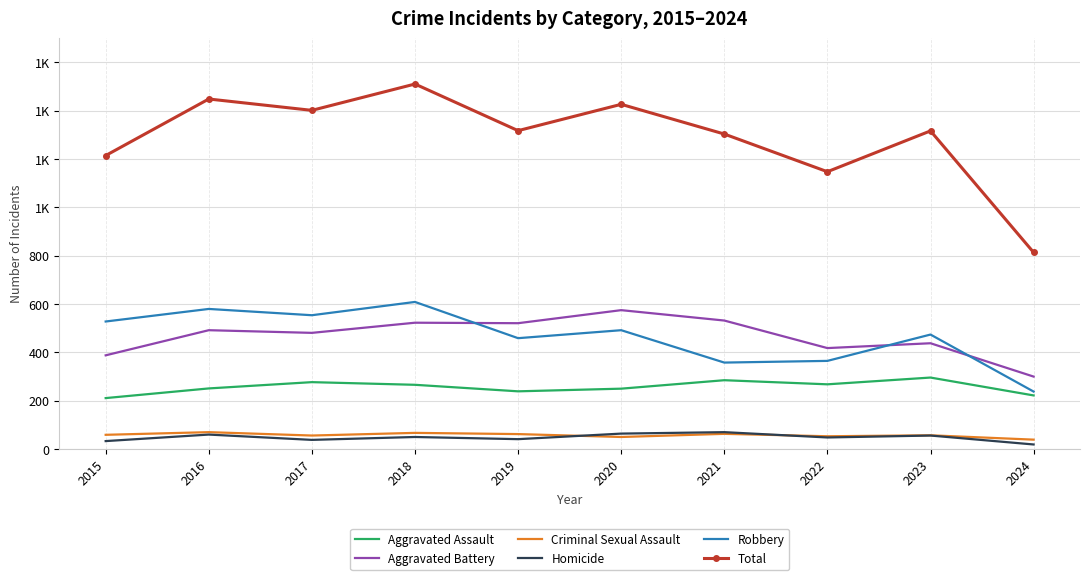

Rank the series at 2017 from highest to lowest value.

Total, Robbery, Aggravated Battery, Aggravated Assault, Criminal Sexual Assault, Homicide